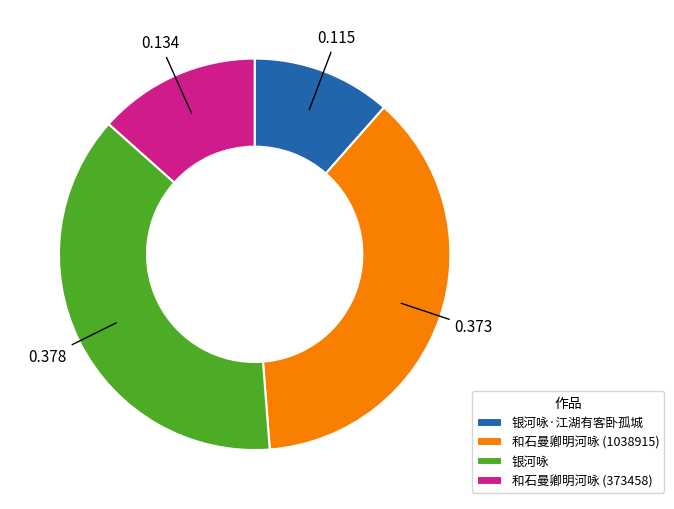

Is there a majority slice in this chart?

No